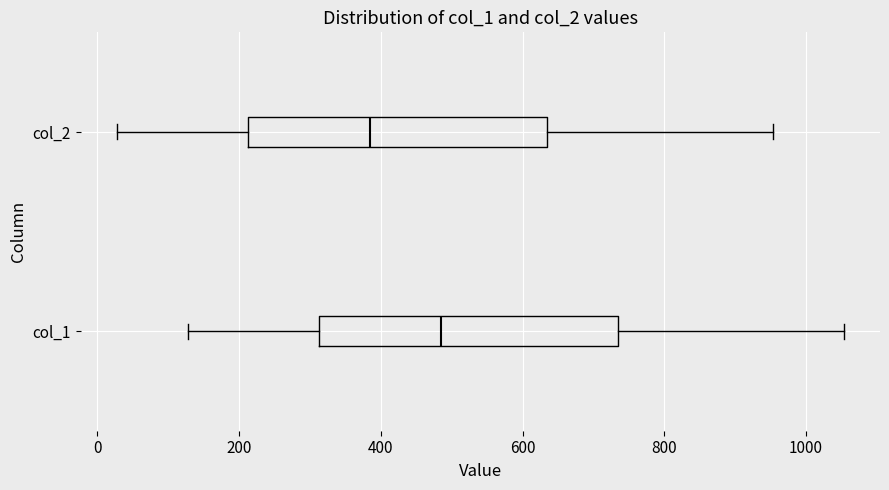

Where does the median line of the box for col_1 sit on the x-axis? The values are not printed on the chart, so give them approximately, as read against the axis.

480